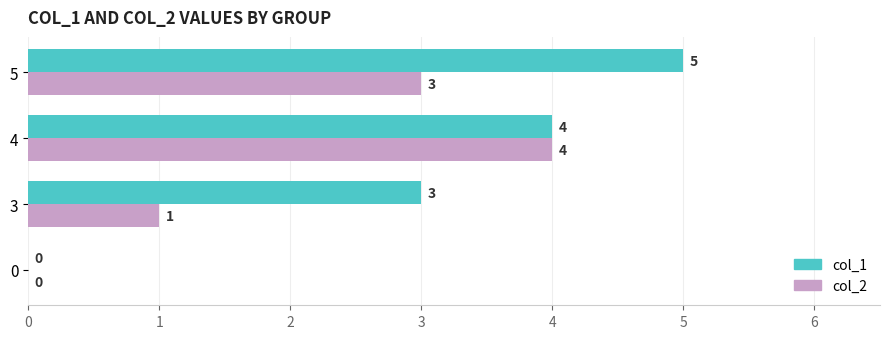

What is the sum of all col_2 values?

8